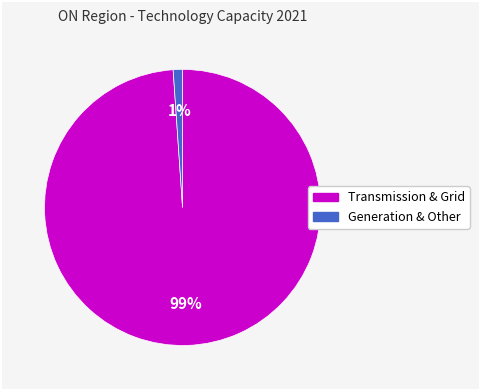

To the nearest percent, what is the average slice percentage?

50%